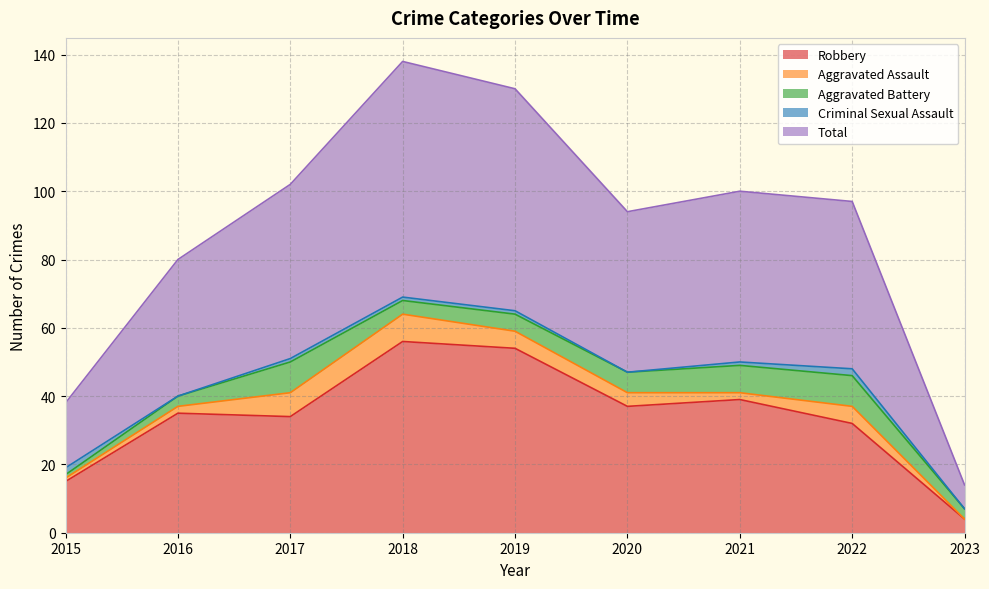

In Total, how many points are higher than both neighbors (excluding endpoints)?

2